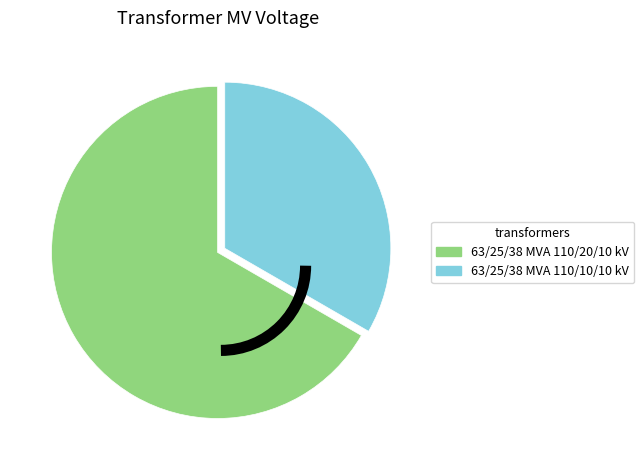

Is the sum of 63/25/38 MVA 110/10/10 kV and 63/25/38 MVA 110/20/10 kV greater than half?

Yes